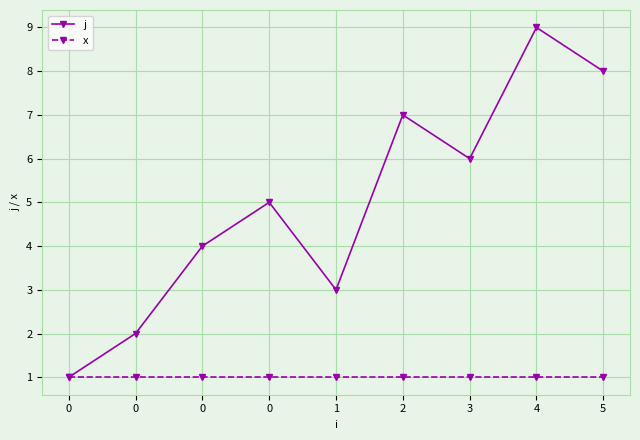

Between 0 and 4, which is larger?

4